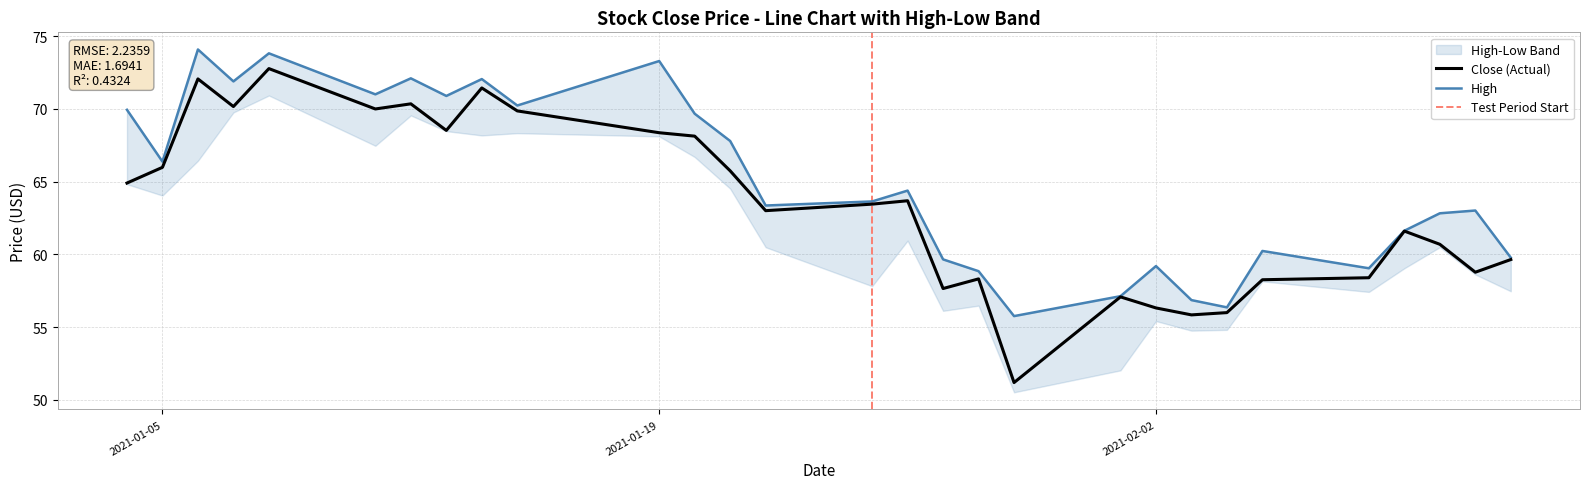

What is the spread (max minus min) of values at 2021-01-13?

2.4